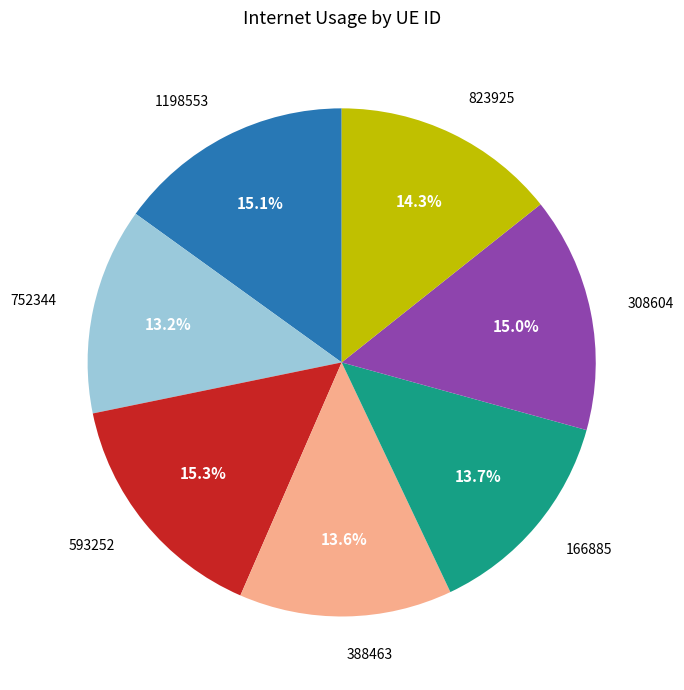

Between 593252 and 752344, which is larger?

593252